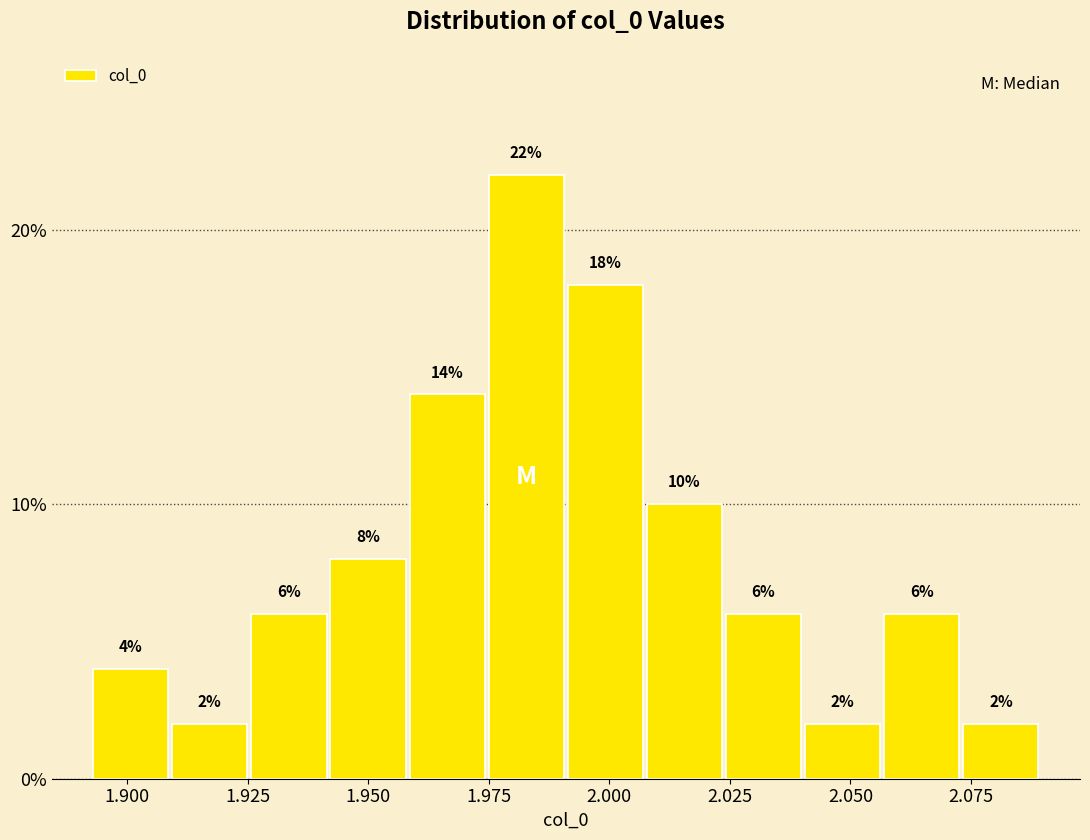

Around what value on the x-axis is the tallest bar? Give the approximate position of its centre, as read against the axis.

1.985